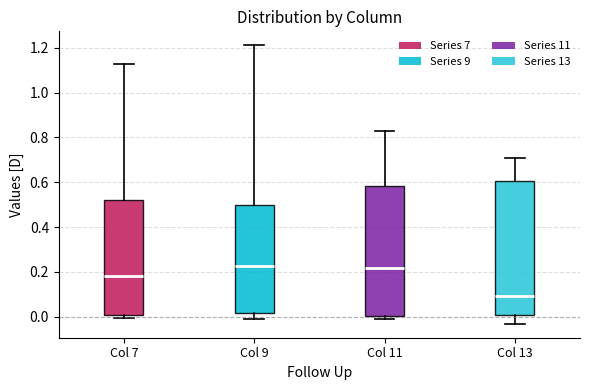

Where is the lower edge of the box for Col 13 on the y-axis? The values are not printed on the chart, so give them approximately, as read against the axis.

0.00